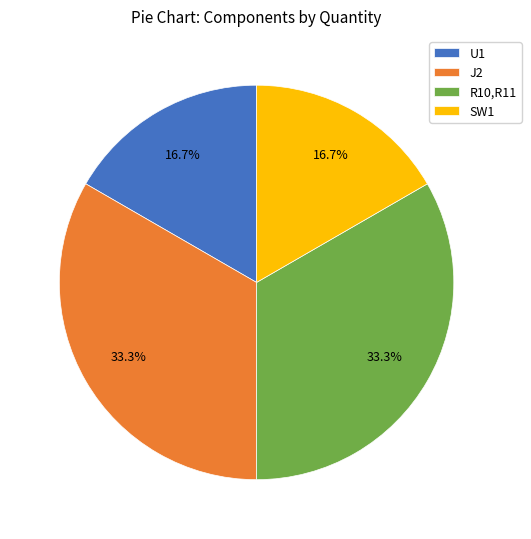

What is the ratio of the value at R10,R11 to the value at J2?

1.0